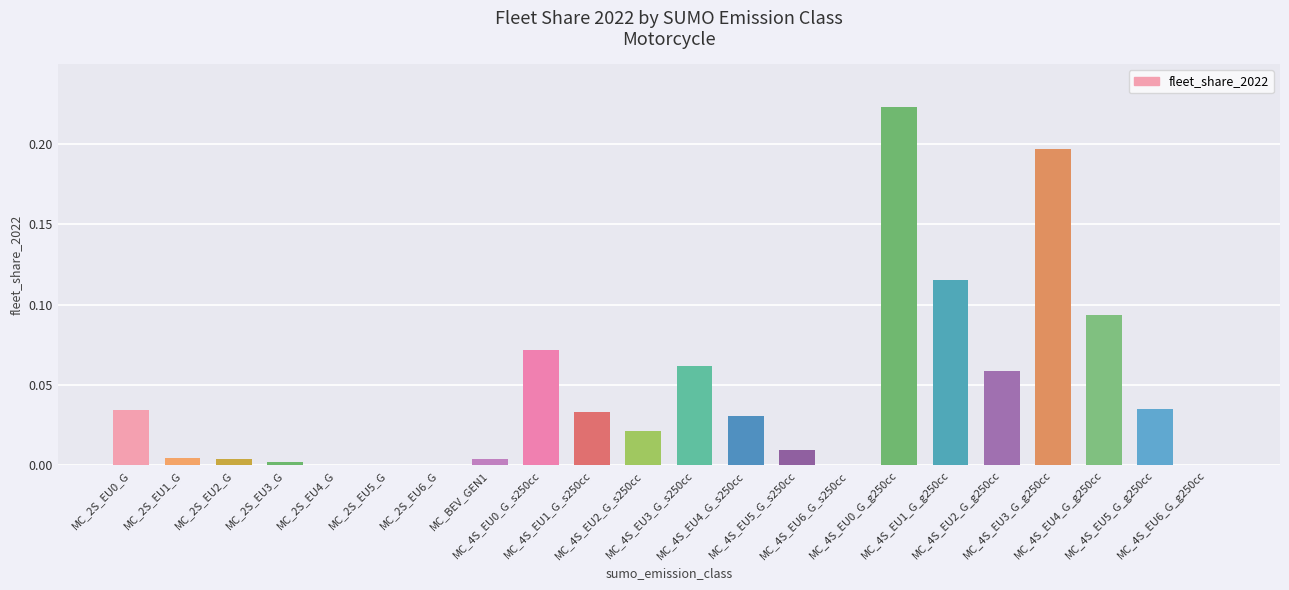

Does the chart contain stacked bars?

No